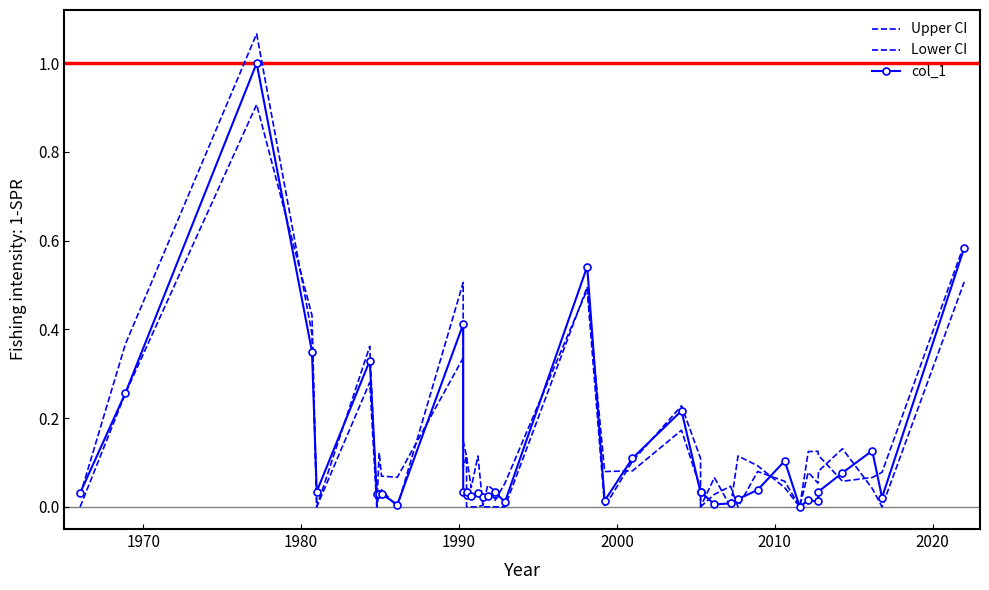

What is the spread (max minus min) of values at 2010?

0.1